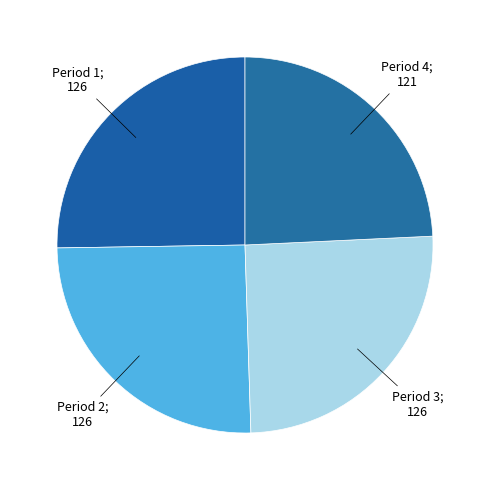

Count the number of slices in the pie.

4